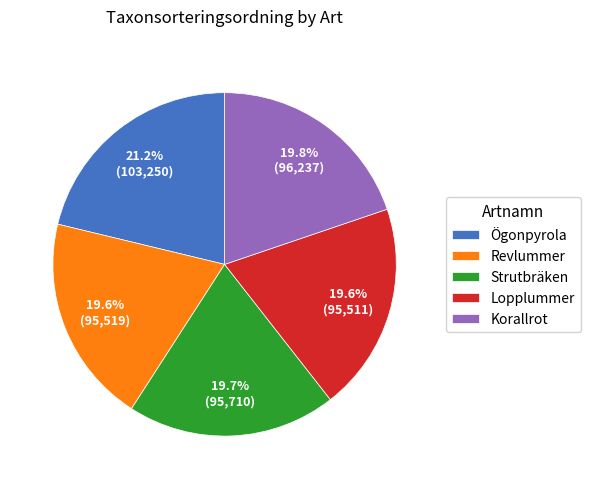

To the nearest percent, what percentage of the pie is Korallrot?

20%